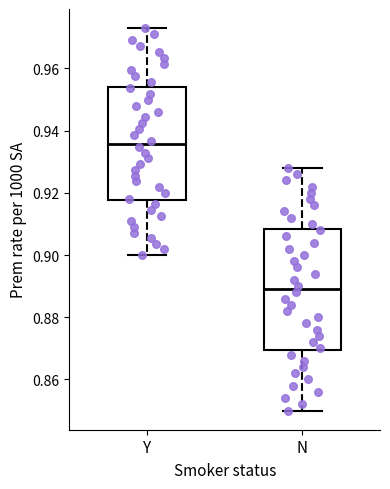

Which box has the highest median line?

Y